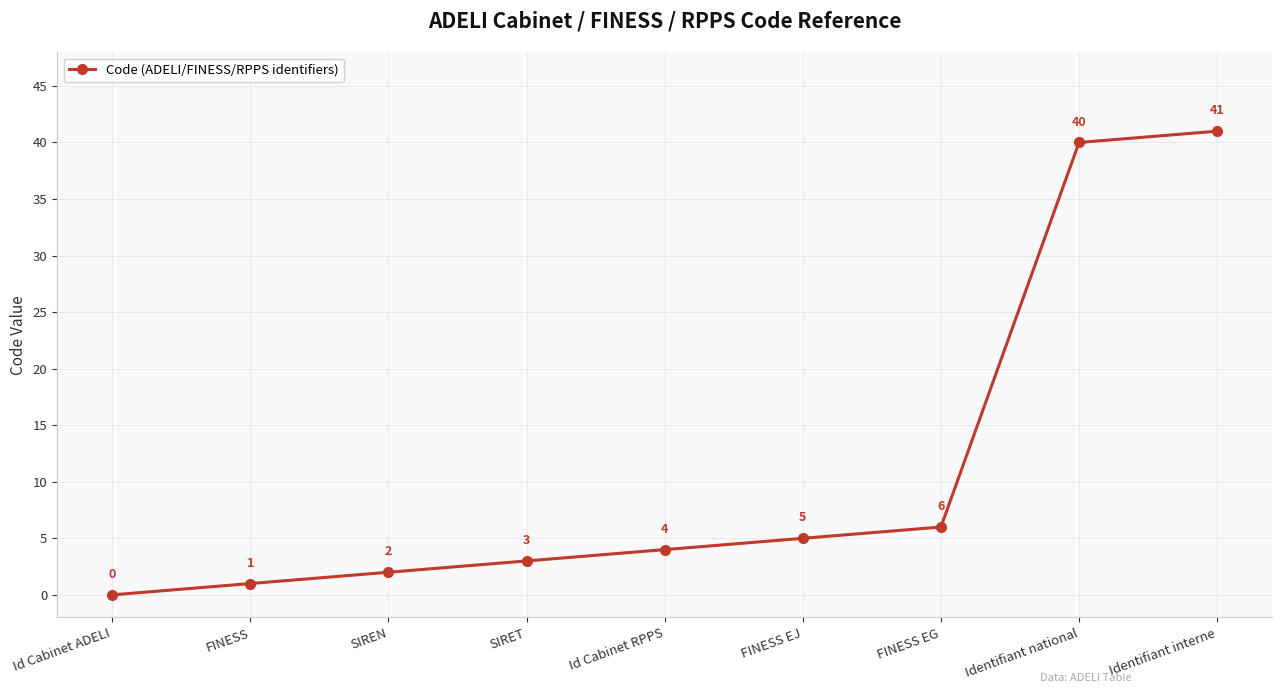

True or false: the data has more than 2 interior local peaks.

False